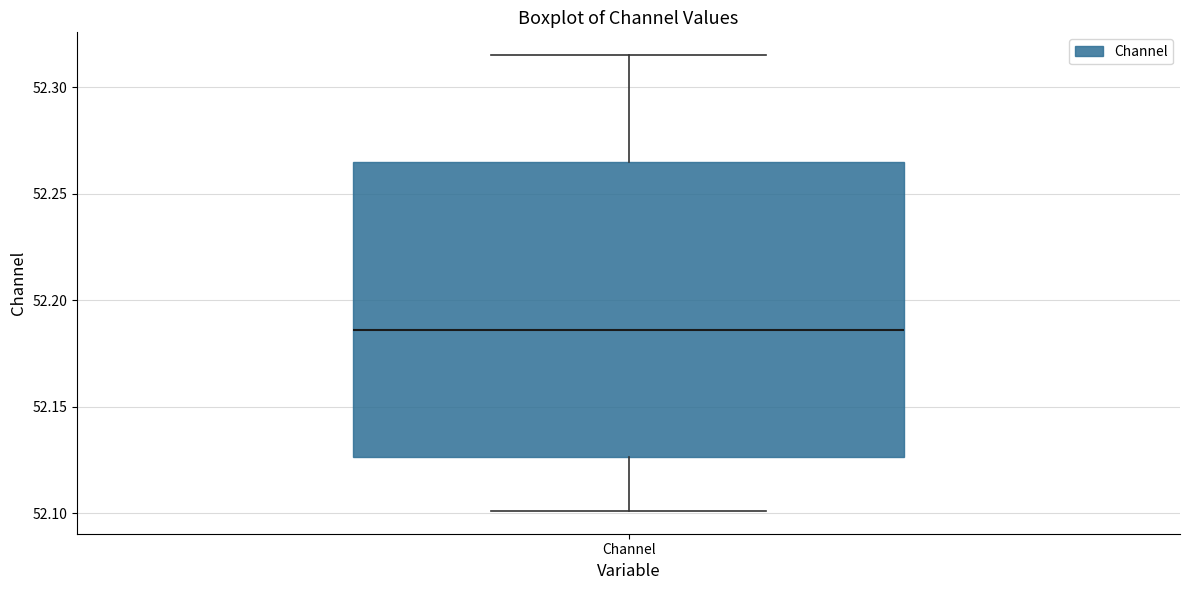

Read this box plot against the y-axis: the position of the median line, the range covered by the box, and the ends of both whiskers. The values are not printed on the chart, so give them approximately, as read against the axis.

median 52.185, box 52.125 to 52.265, whiskers 52.100 to 52.315